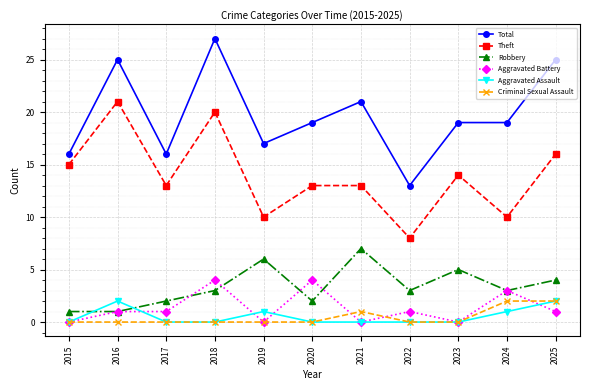

The value of Aggravated Battery at 2023 is 0. True or false?

True